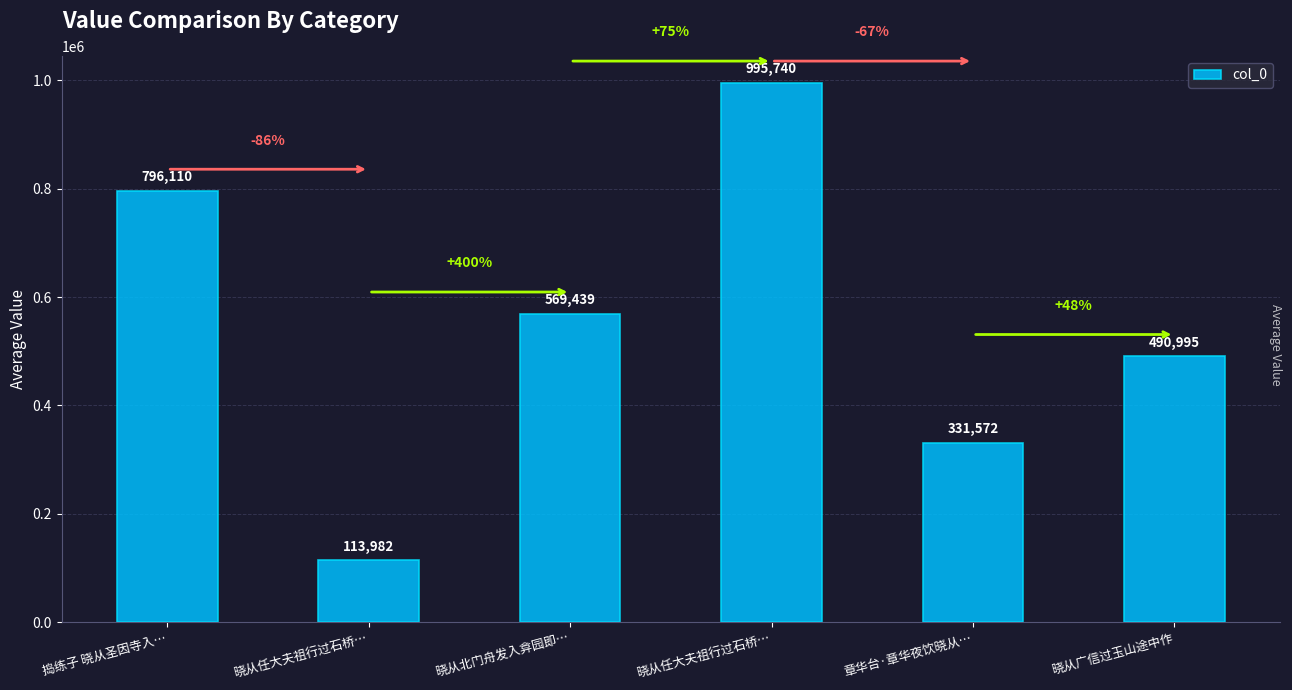

The chart shows a value of 113982 at 晓从任大夫祖行过石桥…. True or false?

True